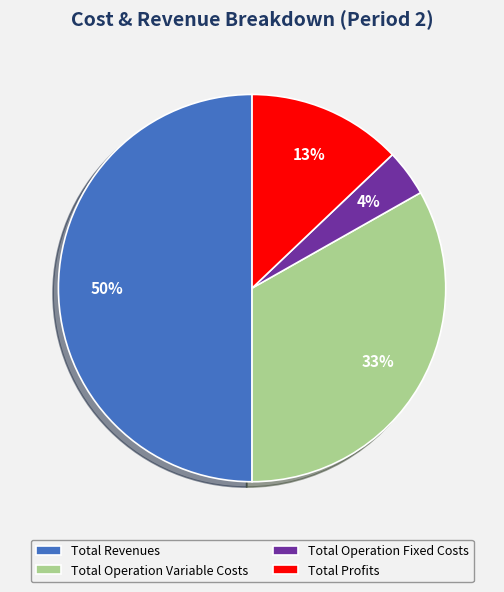

How many segments does this pie chart have?

4